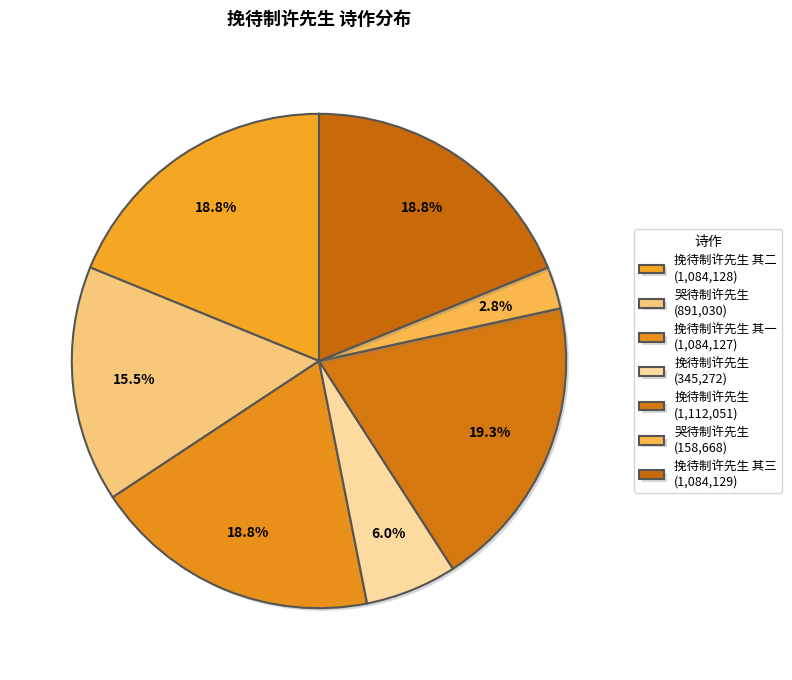

Count the number of slices in the pie.

7